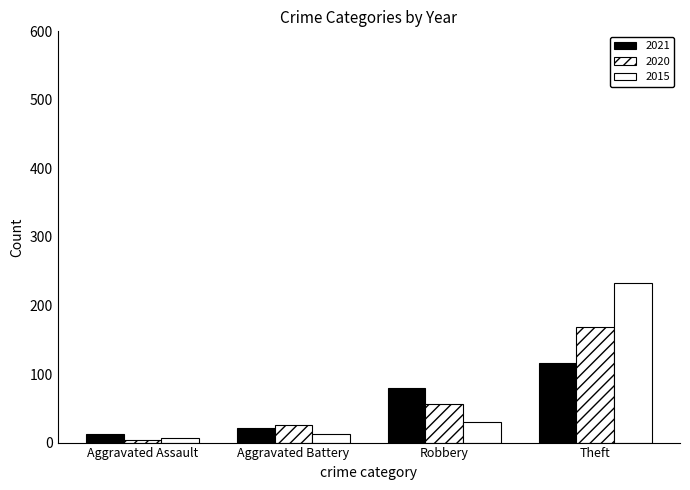

What is the difference between the maximum and second lowest values in the 2015 series?

220